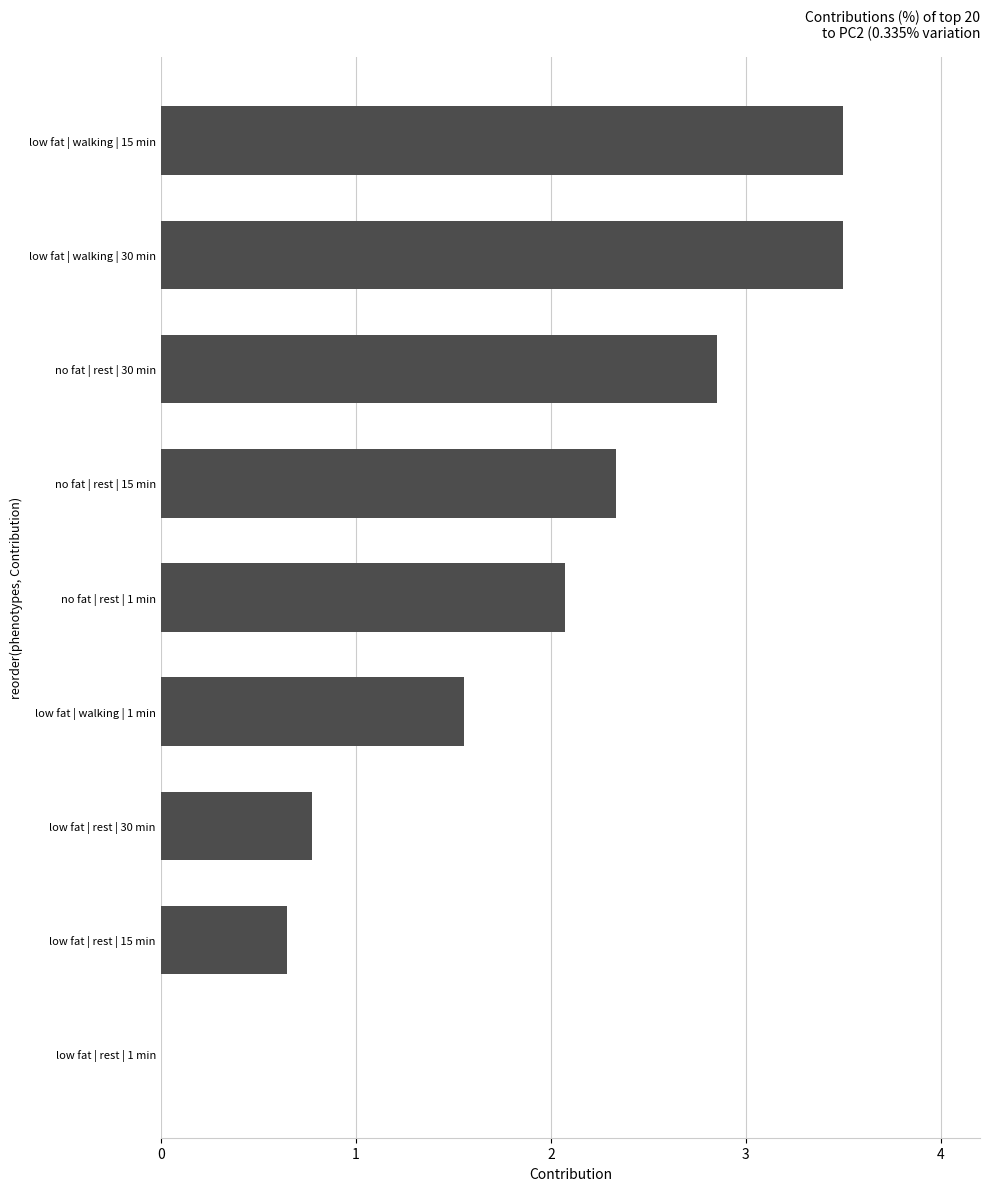

Count the number of data series in this chart.

1